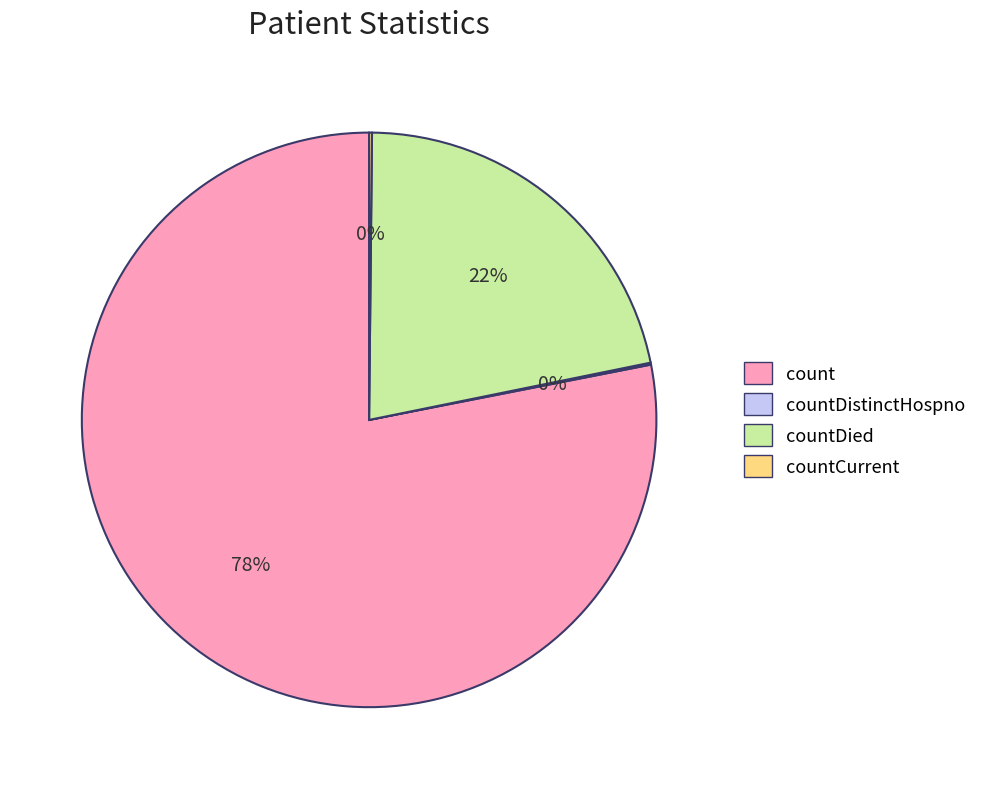

To the nearest percent, what is the average slice percentage?

25%